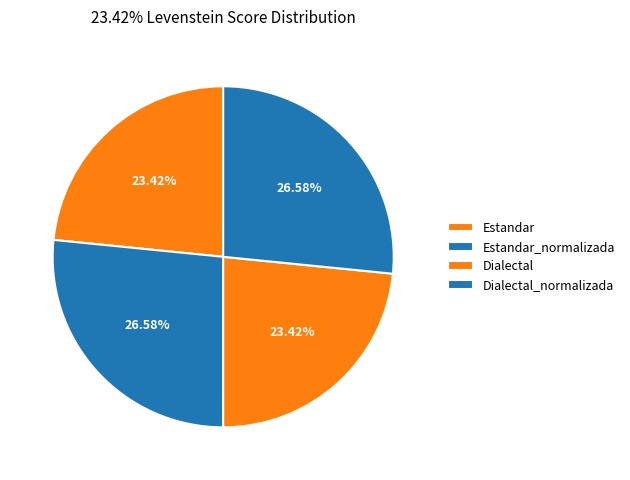

What is the ratio of the value at Estandar to the value at Dialectal_normalizada?

0.9